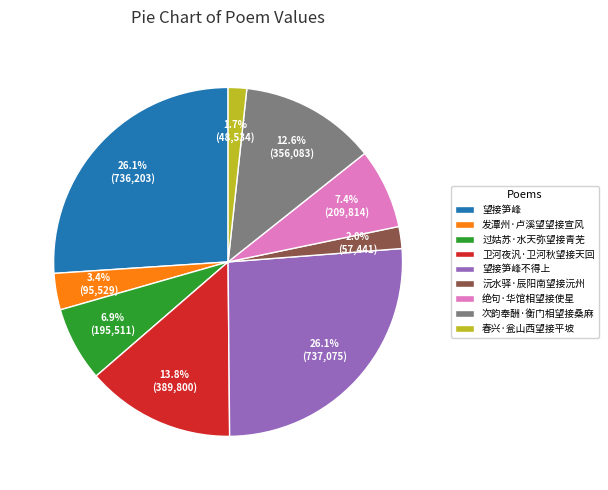

Combined, do 春兴·瓮山西望接平坡 and 沅水驿·辰阳南望接沅州 account for over 50%?

No